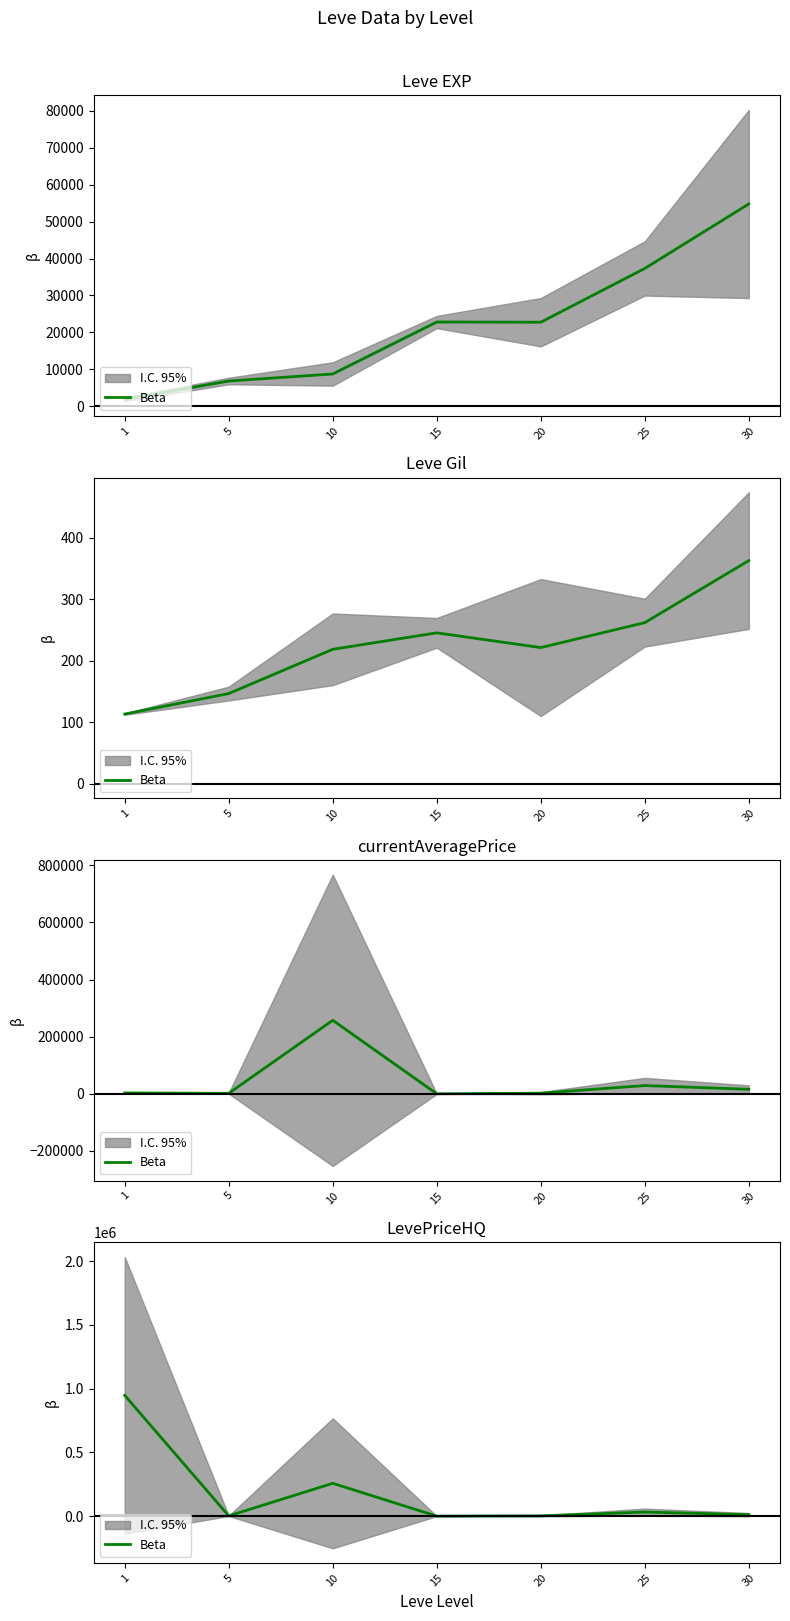

Reading left to right, transcribe all the data shown in this chart.

1=947019.2	5=2000.0	10=257425.0	15=120.0	20=2360.0	25=32000.0	30=11800.0